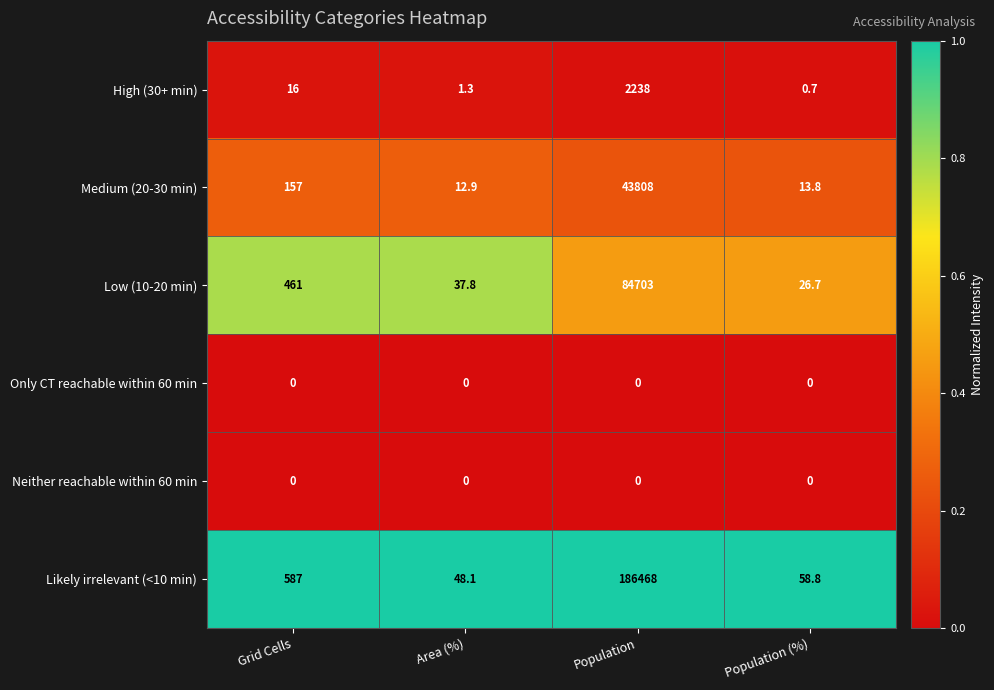

Is it true that Medium (20-30 min) equals 13.8 at Population (%)?

True